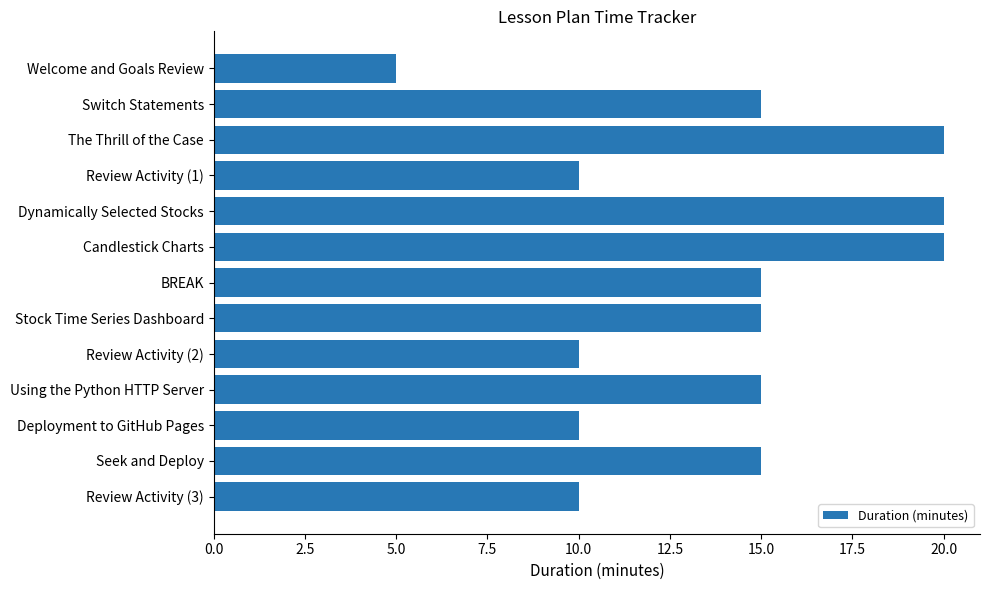

Between Dynamically Selected Stocks and Switch Statements, which is larger?

Dynamically Selected Stocks